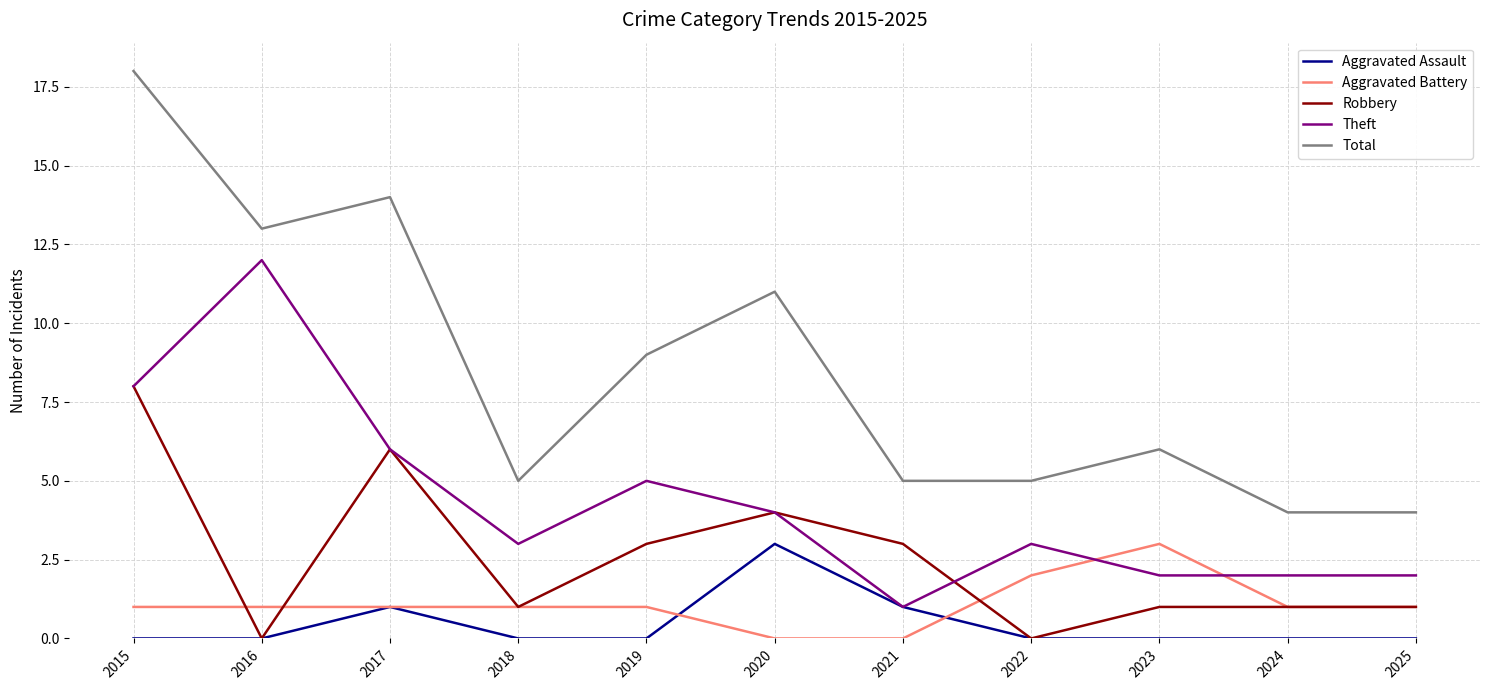

What is the approximate value of Robbery at 2021?

3